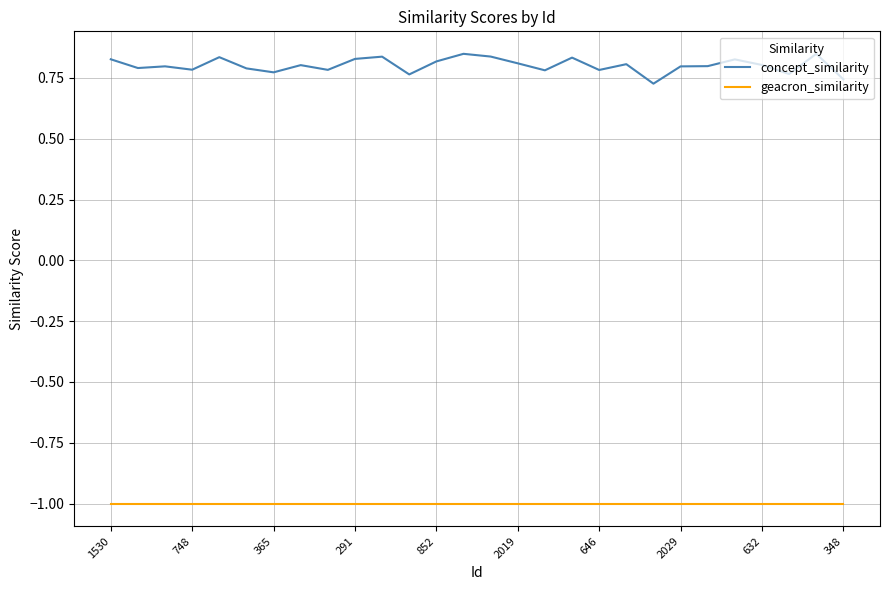

List the series in order of their peak value, lowest first.

geacron_similarity, concept_similarity